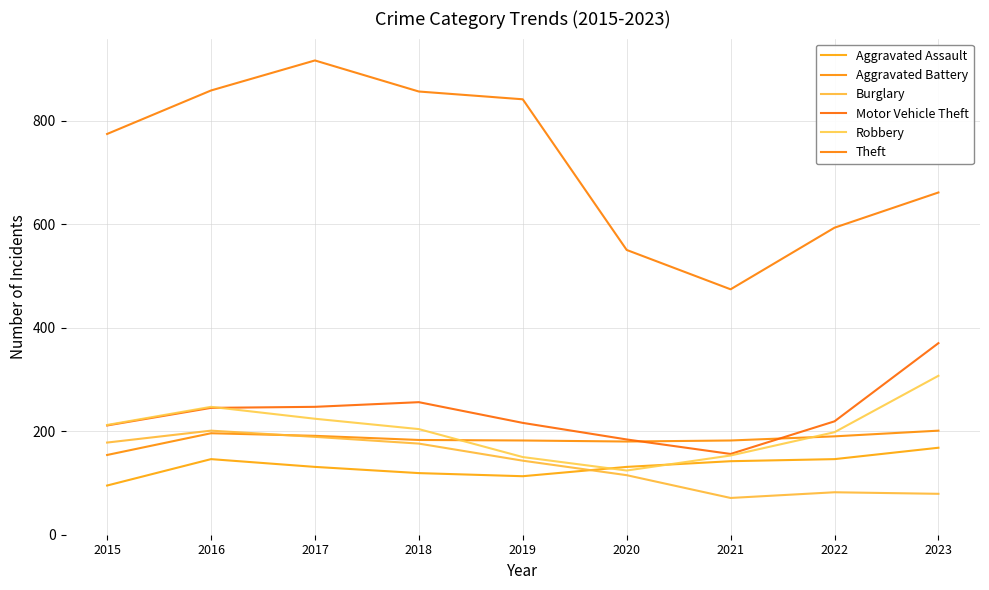

Reading left to right, list all the values displayed in this chart.

Aggravated Assault: 2015=95	2016=146	2017=131	2018=119	2019=113	2020=131	2021=142	2022=146	2023=168
Aggravated Battery: 2015=154	2016=196	2017=191	2018=183	2019=182	2020=180	2021=182	2022=190	2023=201
Burglary: 2015=178	2016=201	2017=189	2018=176	2019=143	2020=115	2021=71	2022=82	2023=79
Motor Vehicle Theft: 2015=211	2016=245	2017=247	2018=256	2019=216	2020=184	2021=156	2022=219	2023=370
Robbery: 2015=212	2016=247	2017=224	2018=204	2019=150	2020=124	2021=153	2022=198	2023=307
Theft: 2015=774	2016=858	2017=916	2018=856	2019=841	2020=550	2021=474	2022=593	2023=661